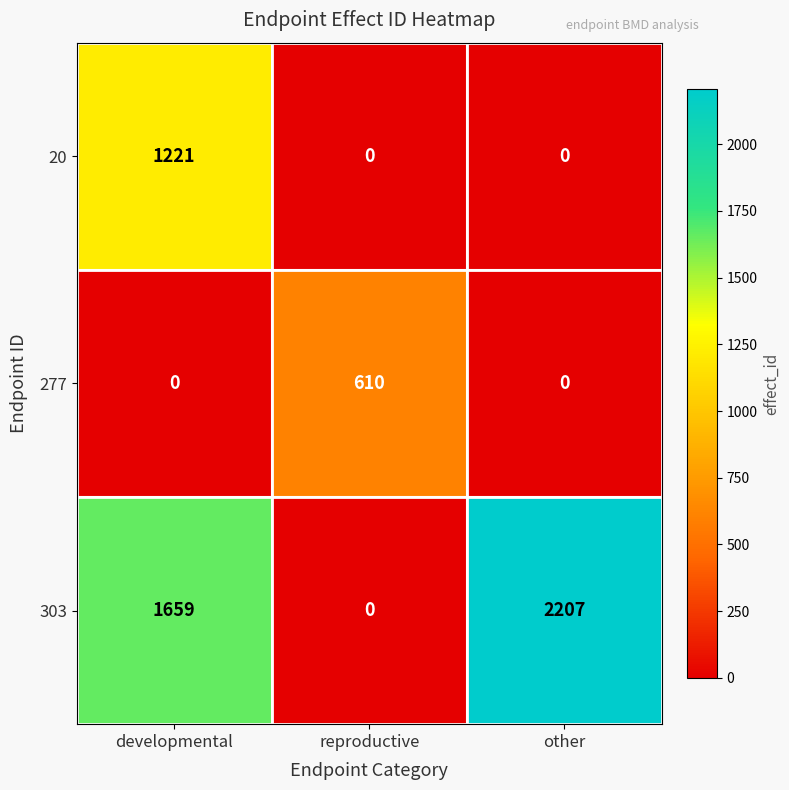

Count the 277 values in the range 0 to 610.

3